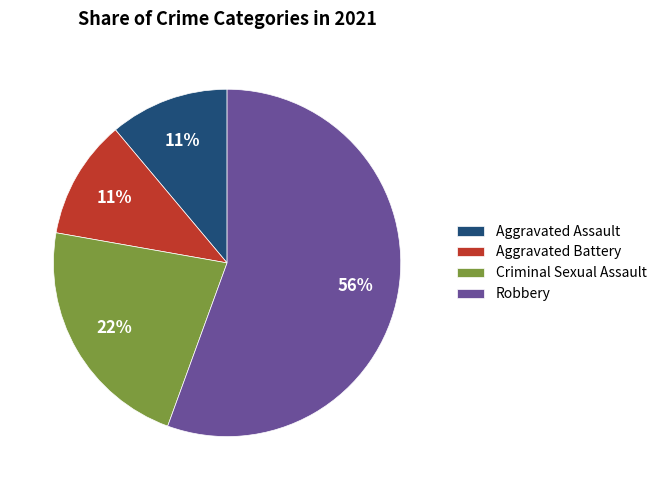

What is the majority slice?

Robbery